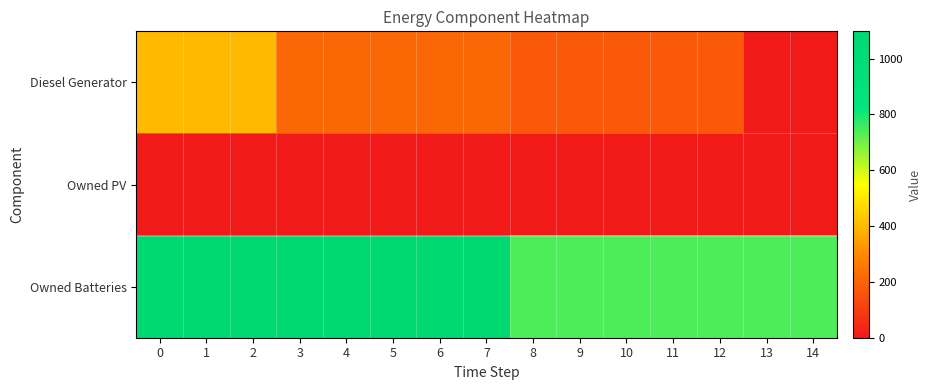

At 0, list the series in order from largest to smallest.

Owned Batteries, Diesel Generator, Owned PV